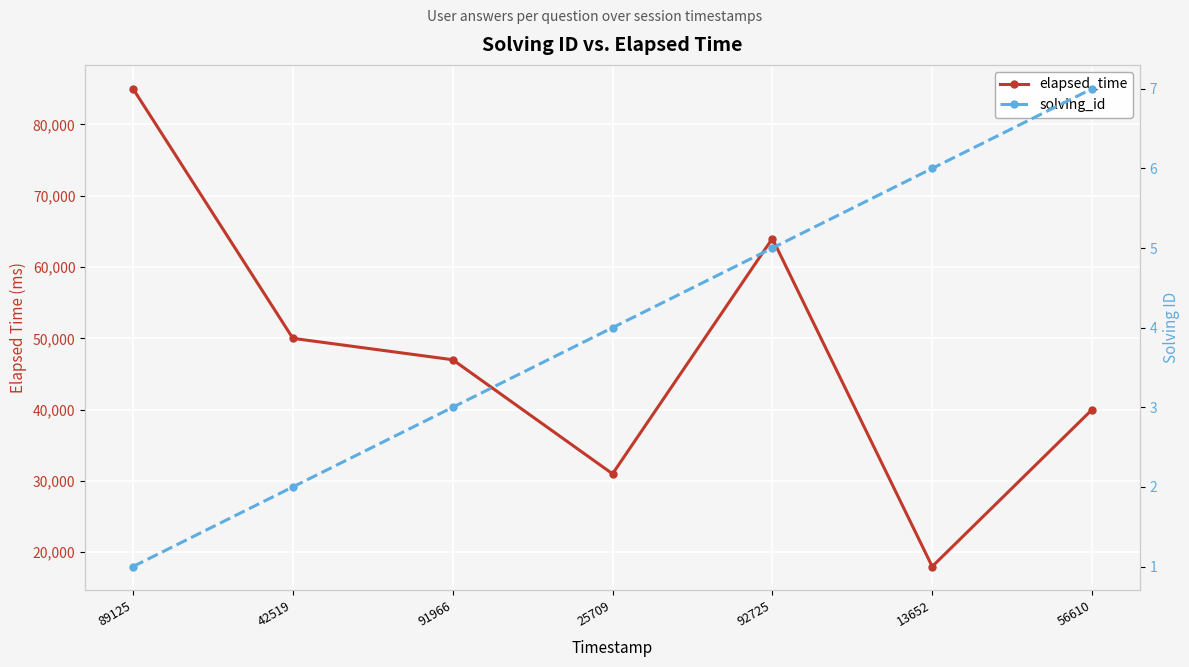

Does the chart display data point markers on the line(s)?

Yes